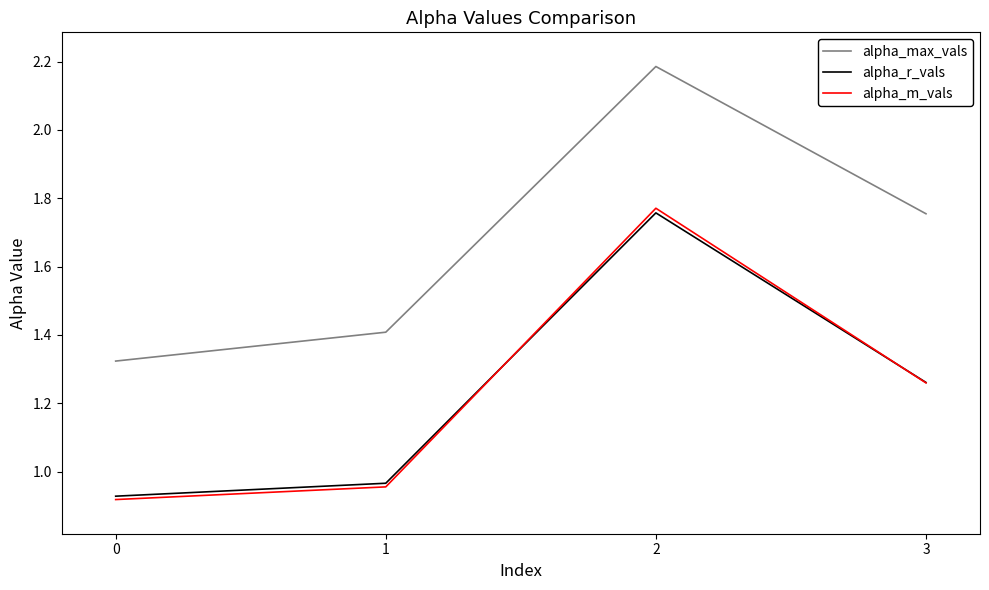

Which series has the largest range (max minus min)?

alpha_max_vals